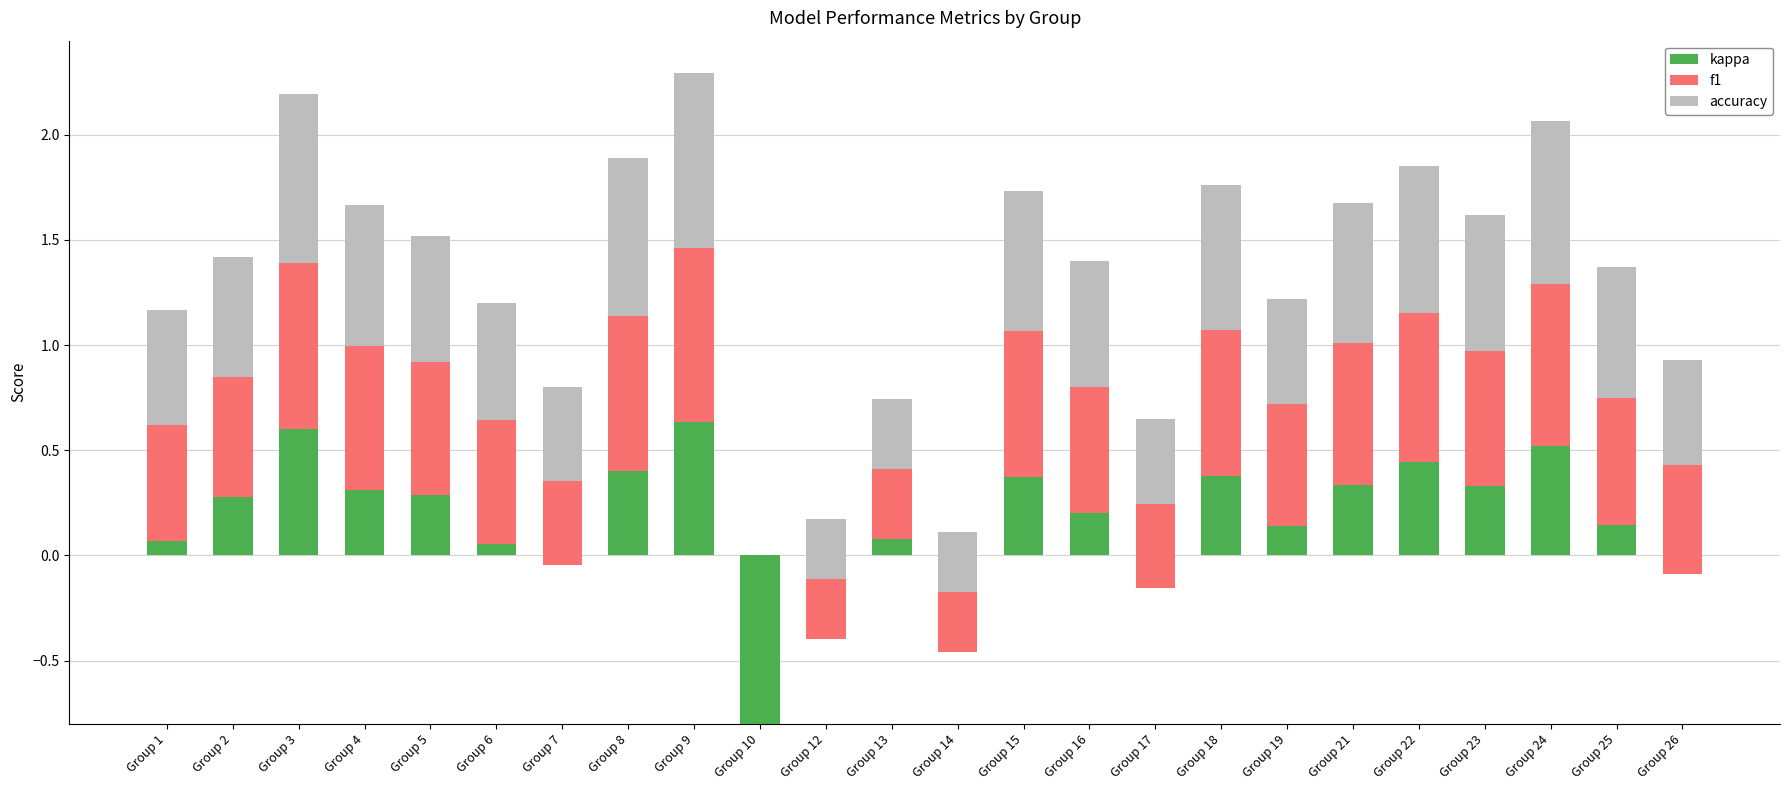

What is the sum of all f1 values?

13.6